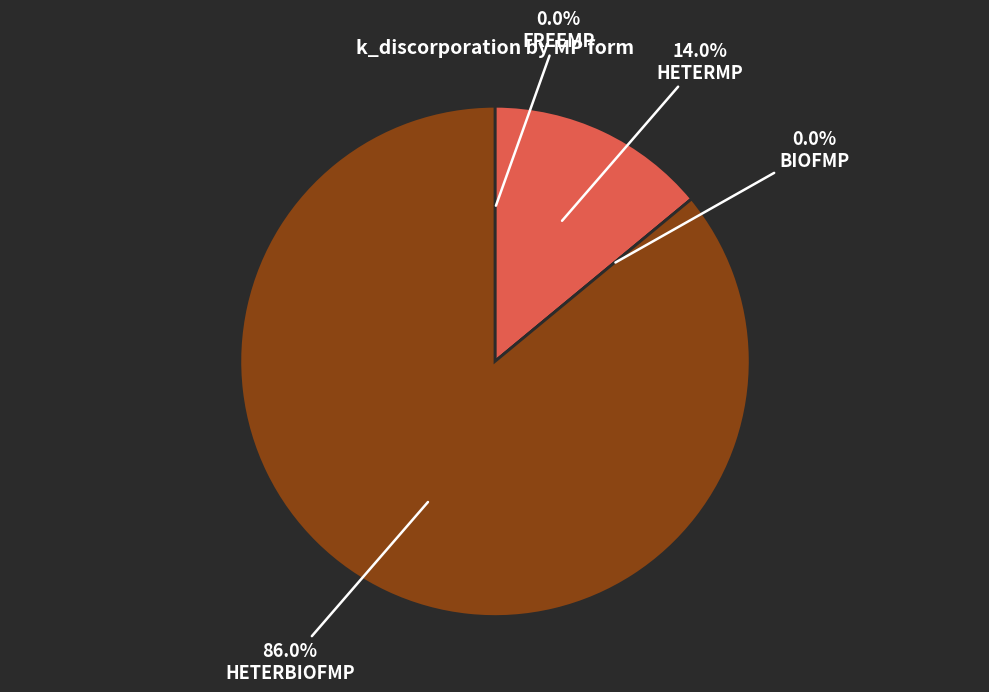

Which category has the smallest portion of the pie?

freeMP